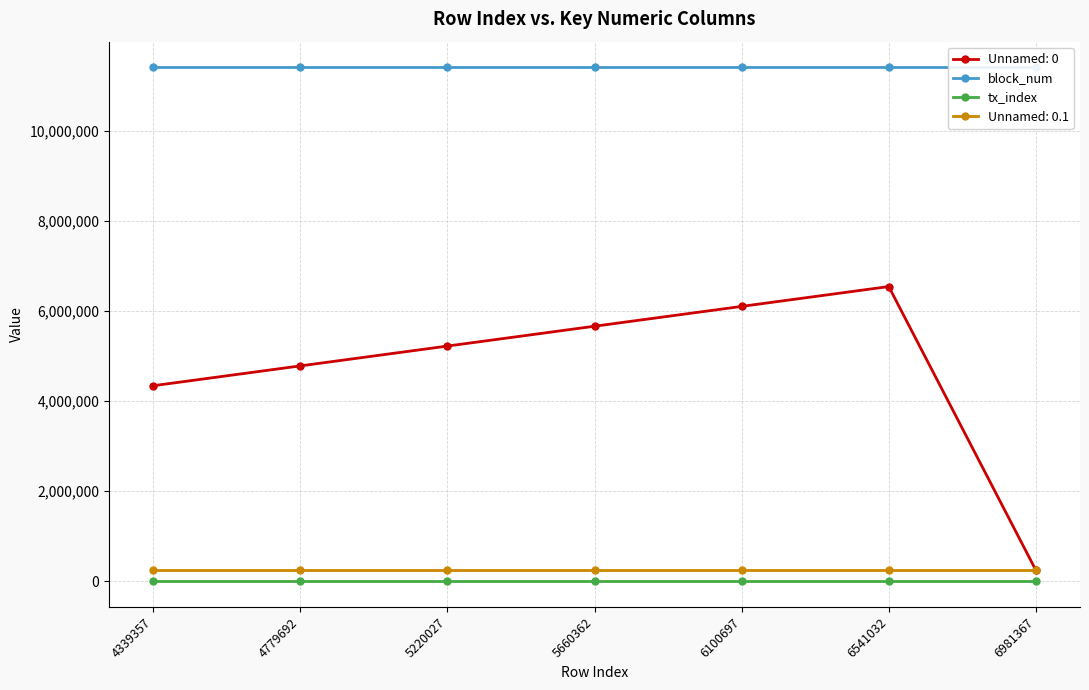

What are all the series names shown in the legend?

block_num, tx_index